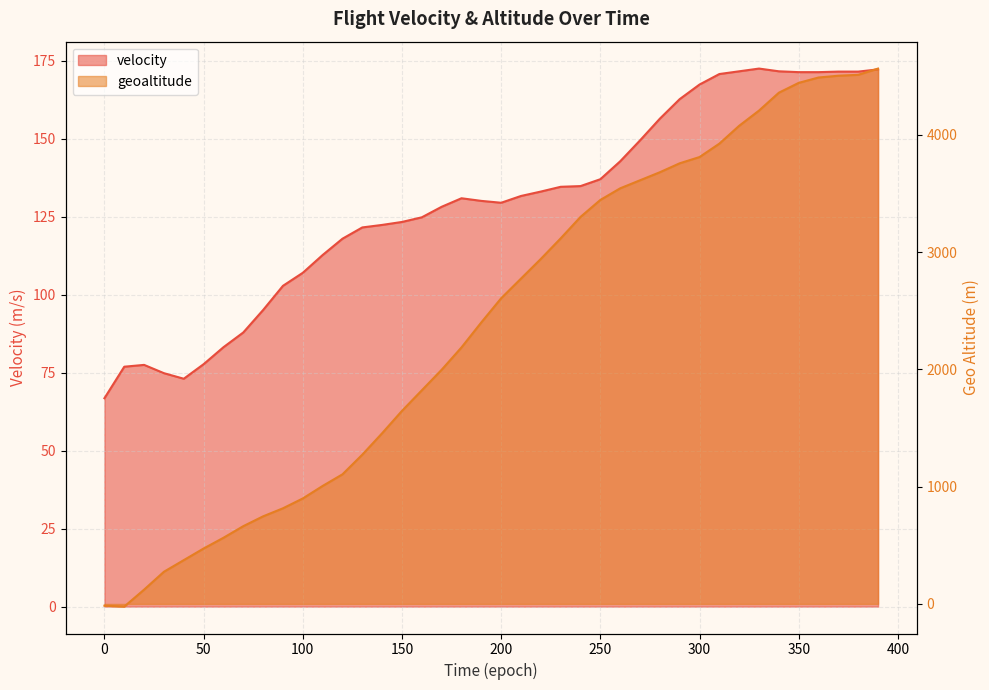

Is it true that geoaltitude equals 1349.9 at 350?

False